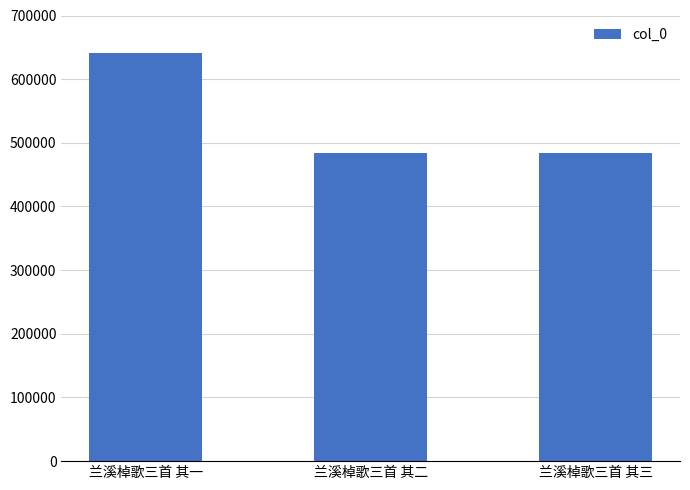

What is the difference between the second highest and minimum values?

1